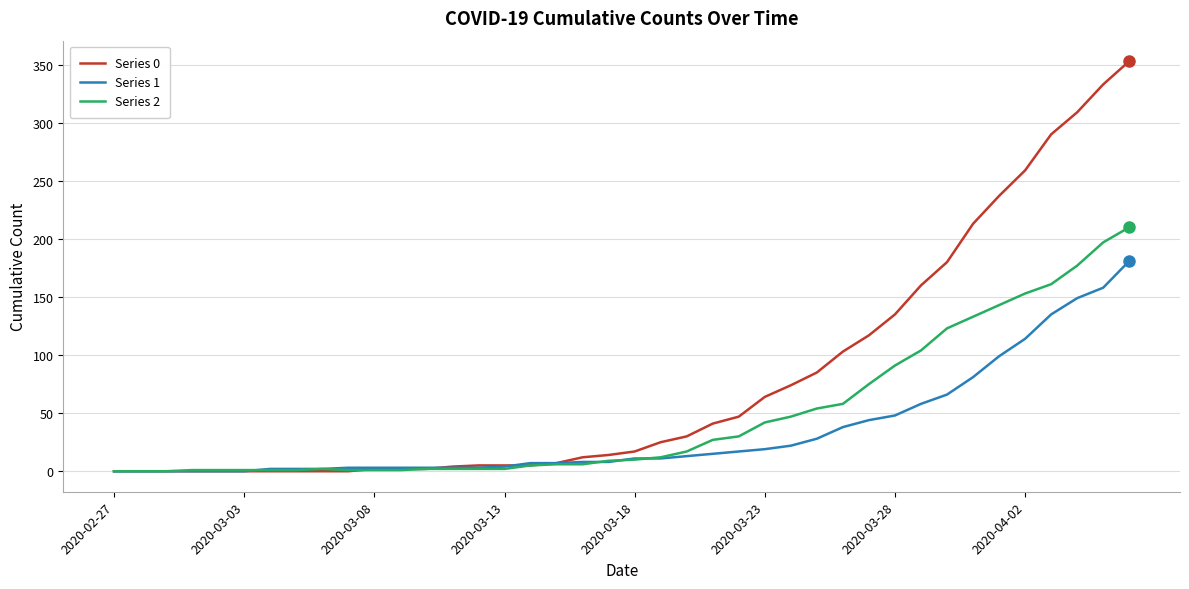

Which series has the largest total across all categories?

Series 0